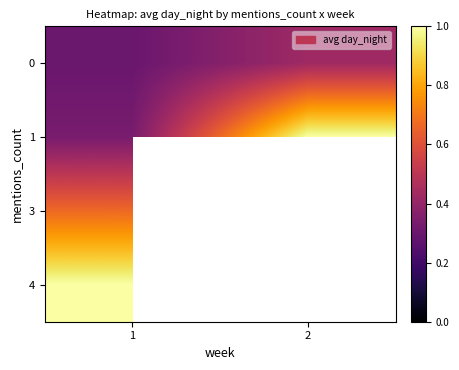

What is the smallest value displayed?

0.3